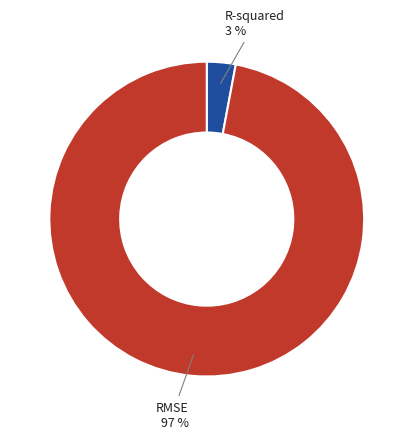

To the nearest percent, what is the average slice percentage?

50%